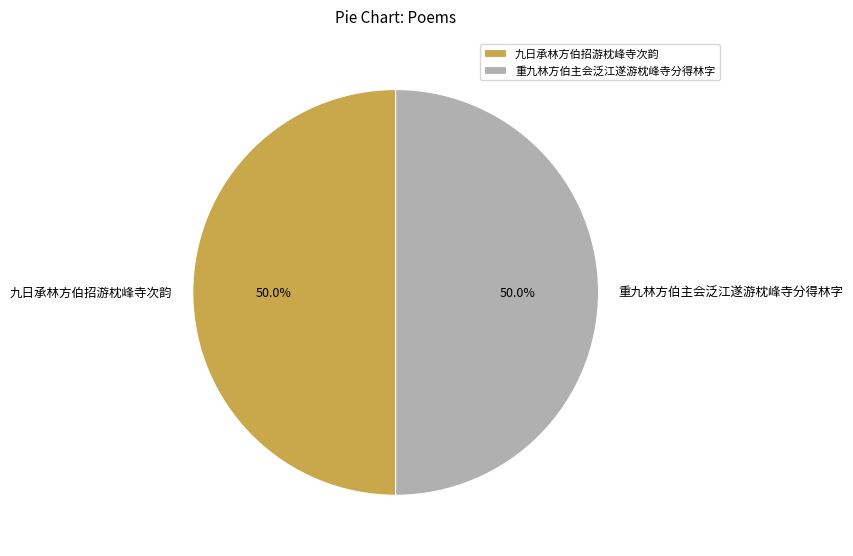

Approximately how many times larger is the value at 重九林方伯主会泛江遂游枕峰寺分得林字 compared to 九日承林方伯招游枕峰寺次韵?

1.0